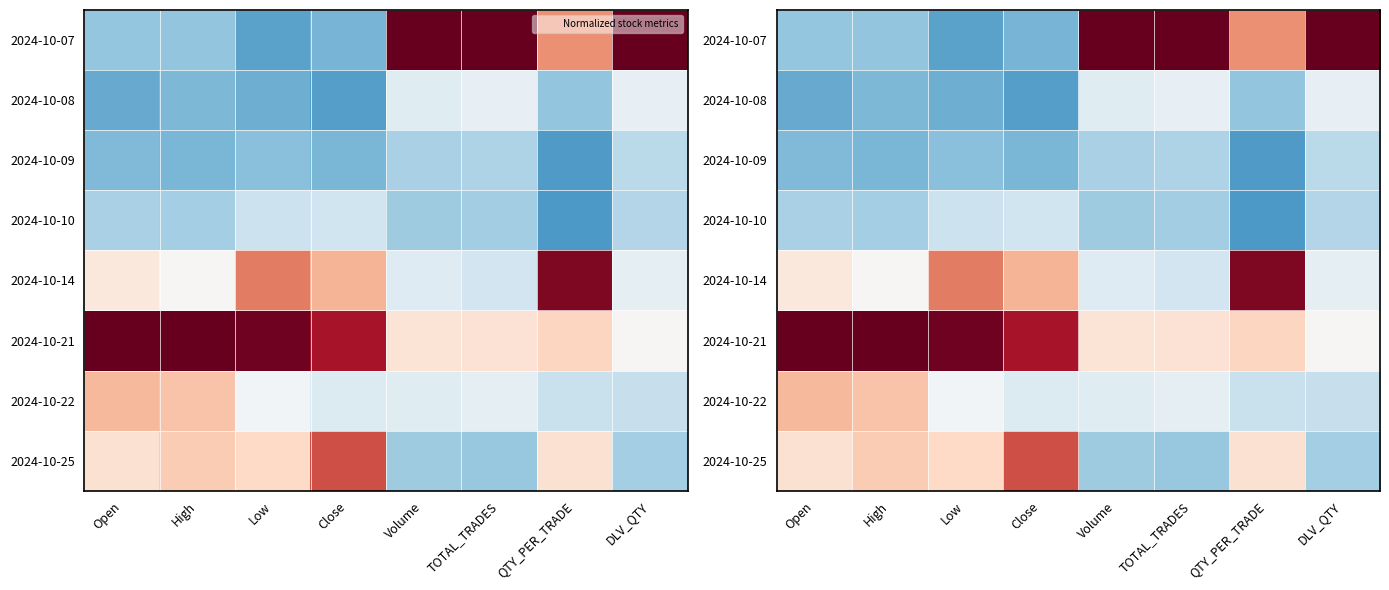

How many series are shown in this chart?

8